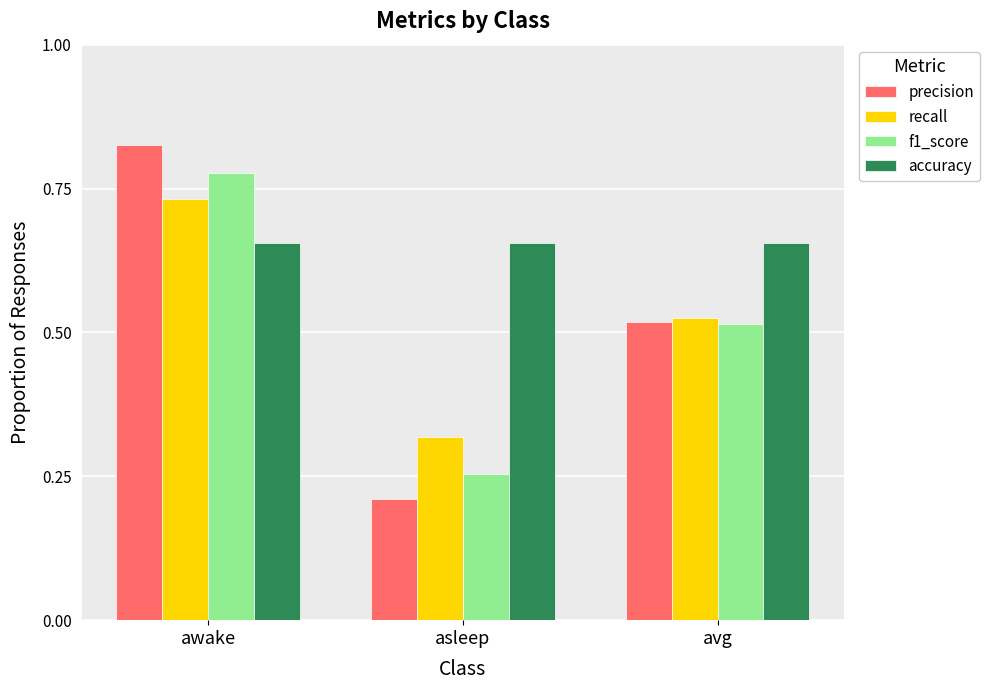

What is the sum of all f1_score values?

1.5